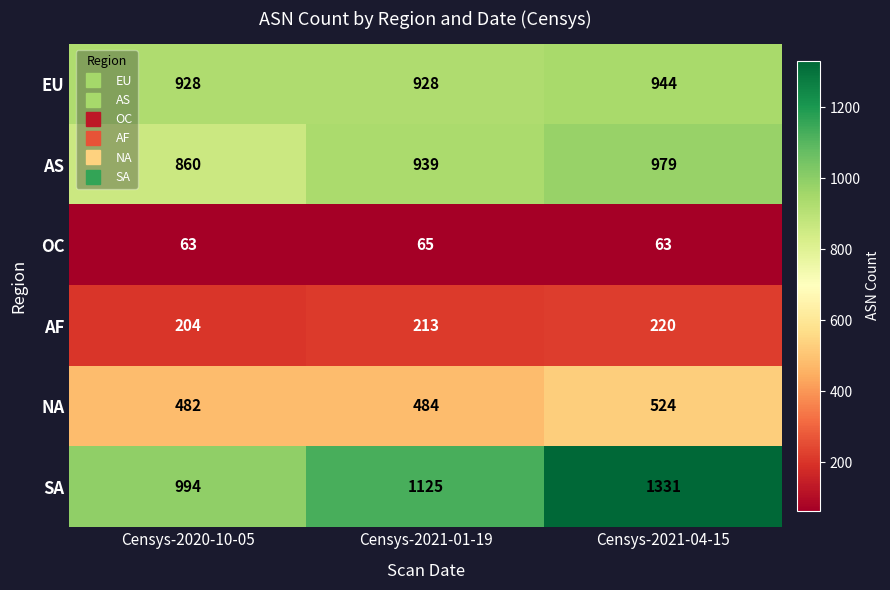

Reading left to right, list all the values displayed in this chart.

EU: 928	928	944
AS: 860	939	979
OC: 63	65	63
AF: 204	213	220
NA: 482	484	524
SA: 994	1125	1331